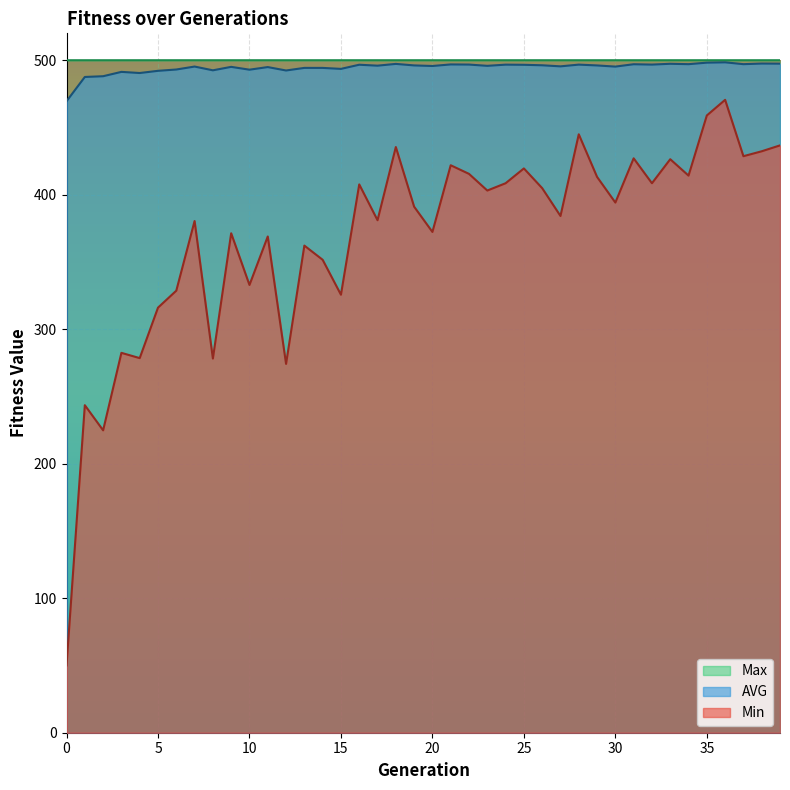

How many values in the Min series are below 394?

20